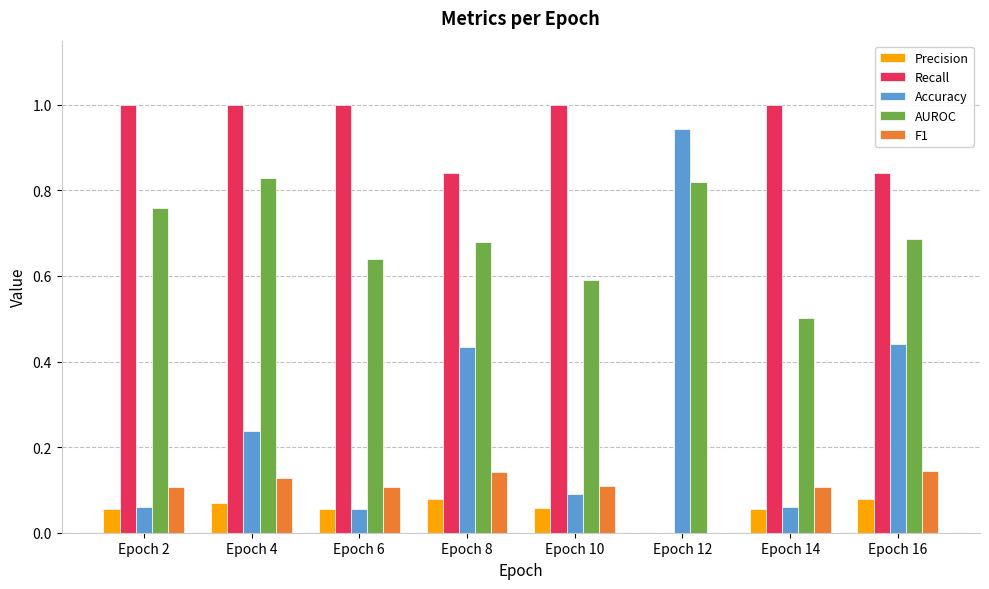

Are the bars horizontal?

No